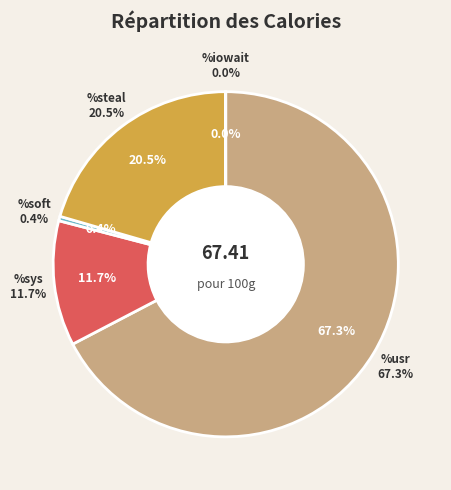

Is there a majority slice in this chart?

Yes